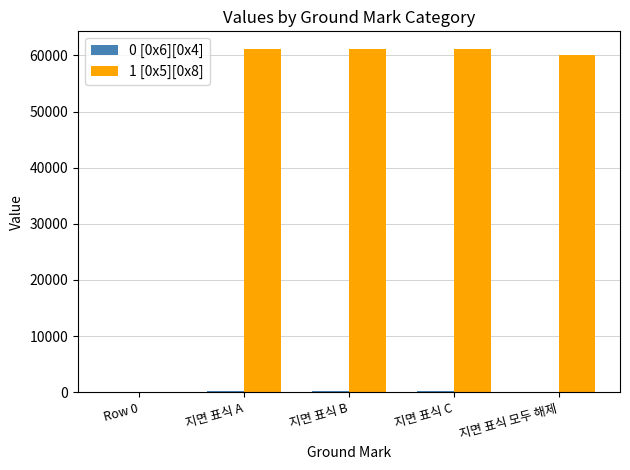

Which series changed the most between Row 0 and 지면 표식 모두 해제?

1 [0x5][0x8]